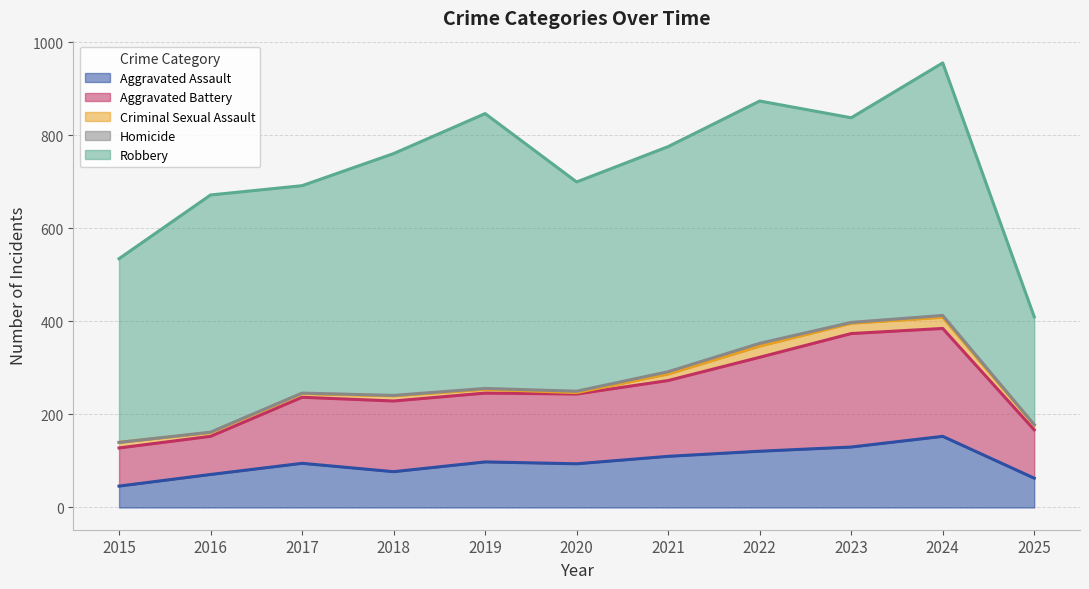

At which label does Aggravated Assault reach its peak?

2024